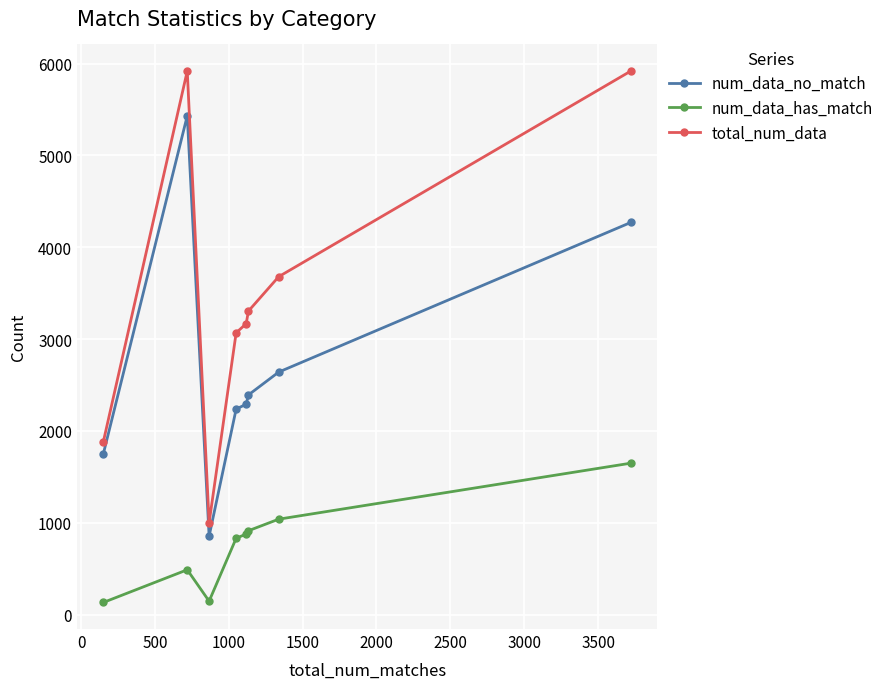

Does the chart display data point markers on the line(s)?

Yes